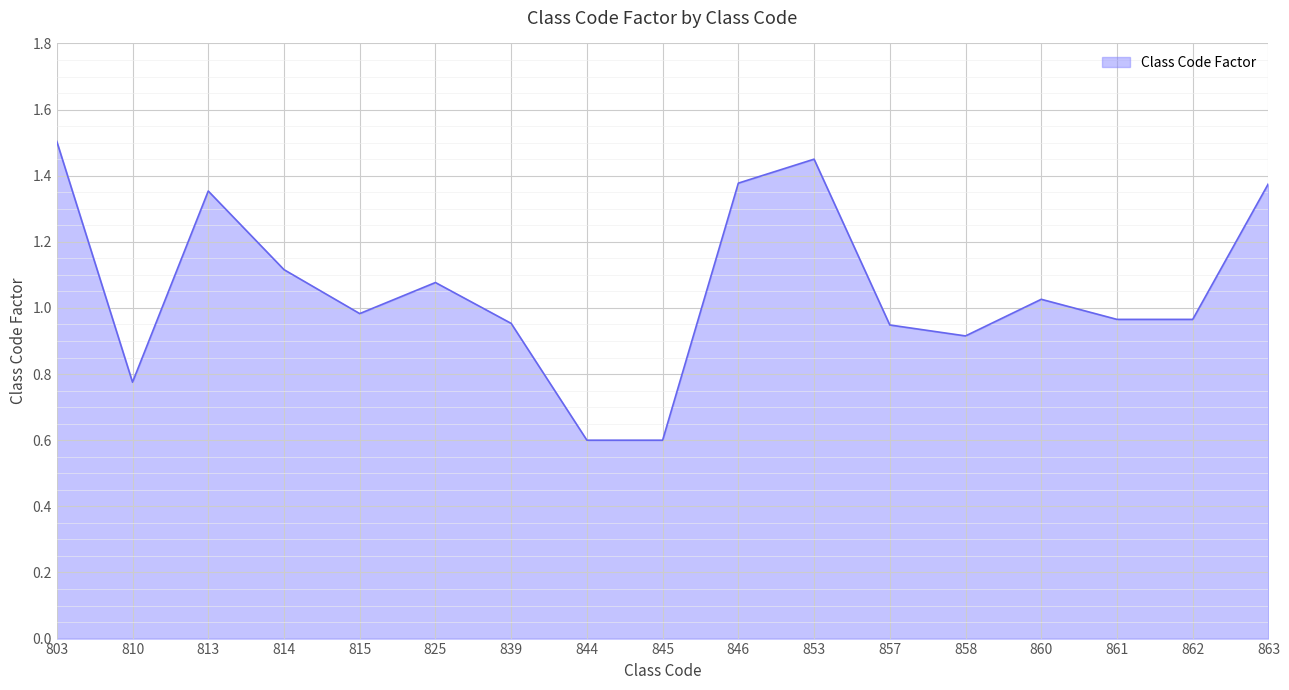

The chart shows a value of 2.3 at 803. True or false?

False